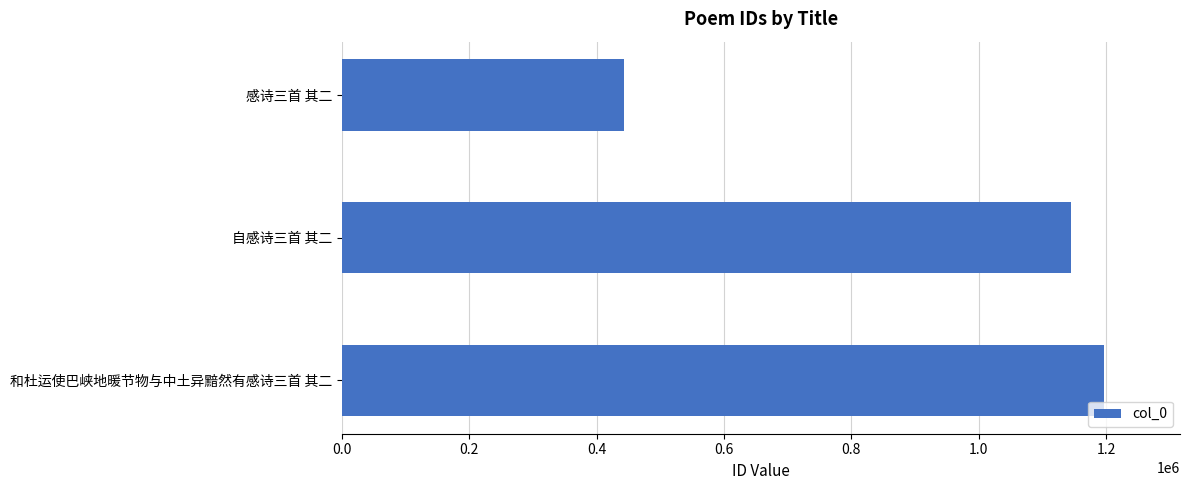

Rank the categories by value from highest to lowest.

和杜运使巴峡地暖节物与中土异黯然有感诗三首 其二, 自感诗三首 其二, 感诗三首 其二